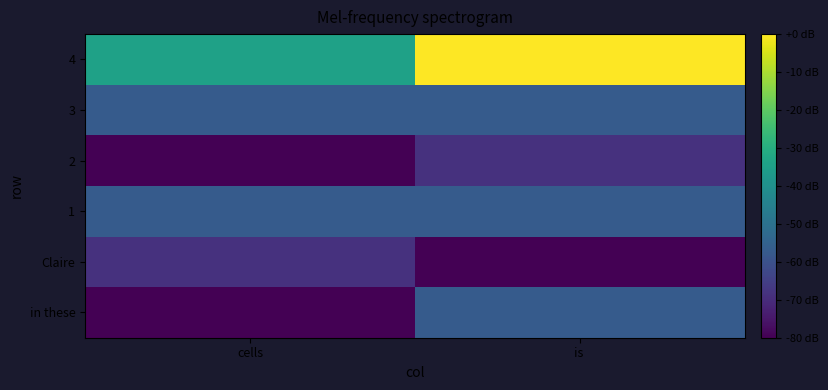

Reading left to right, extract all data points from this chart.

in these: cells=-80.0	is =-57.1
Claire: cells=-68.6	is =-80.0
1: cells=-57.1	is =-57.1
2: cells=-80.0	is =-68.6
3: cells=-57.1	is =-57.1
4: cells=-34.3	is =0.0